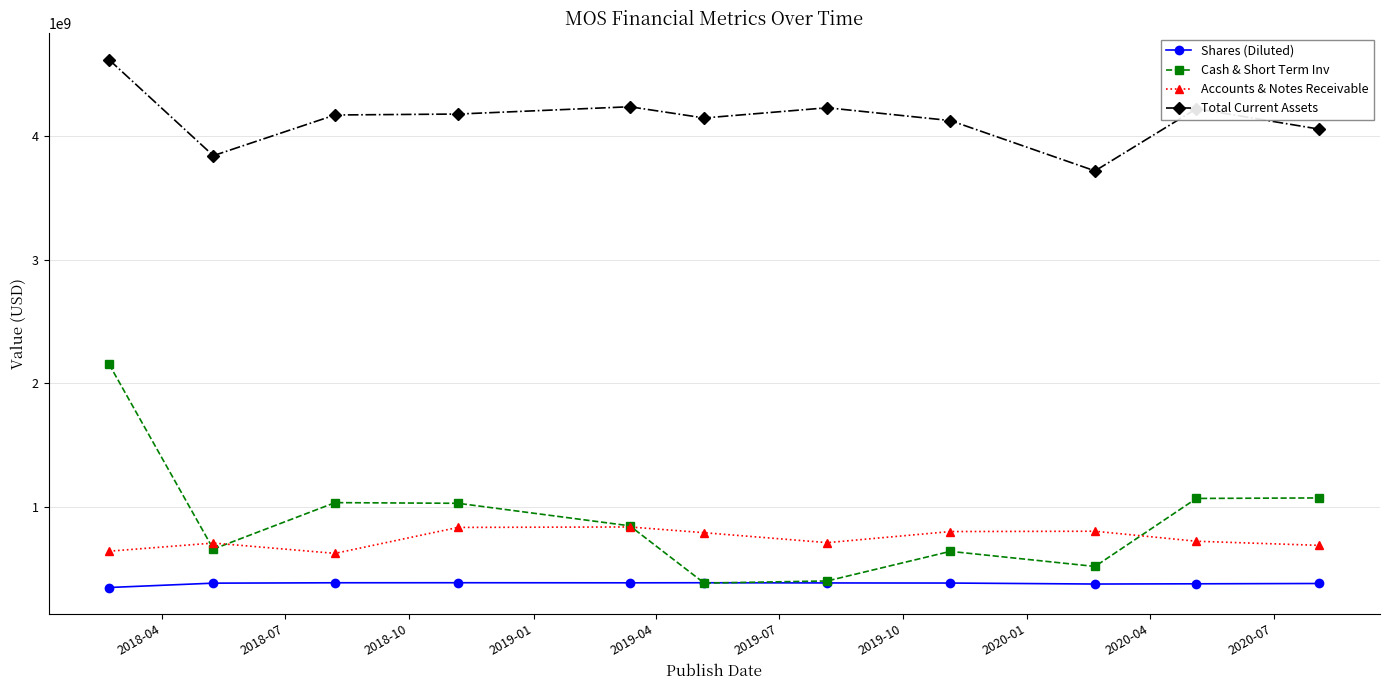

True or false: Total Current Assets and Cash & Short Term Inv intersect in this chart.

False